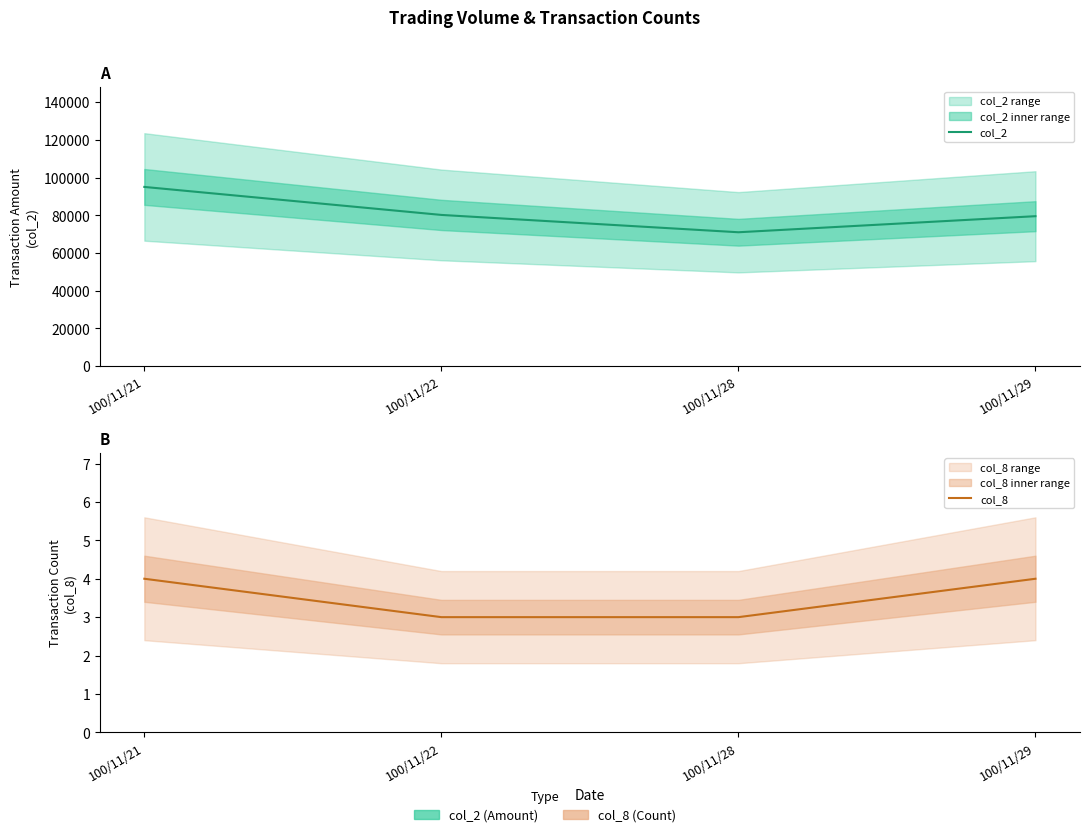

What is the value of the col_2 point at the 1st from the left?

95040